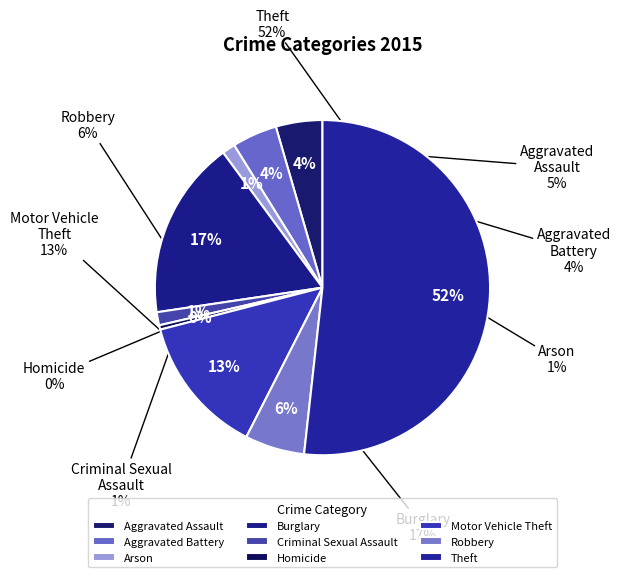

Between Aggravated Assault and Motor Vehicle Theft, which is larger?

Motor Vehicle Theft